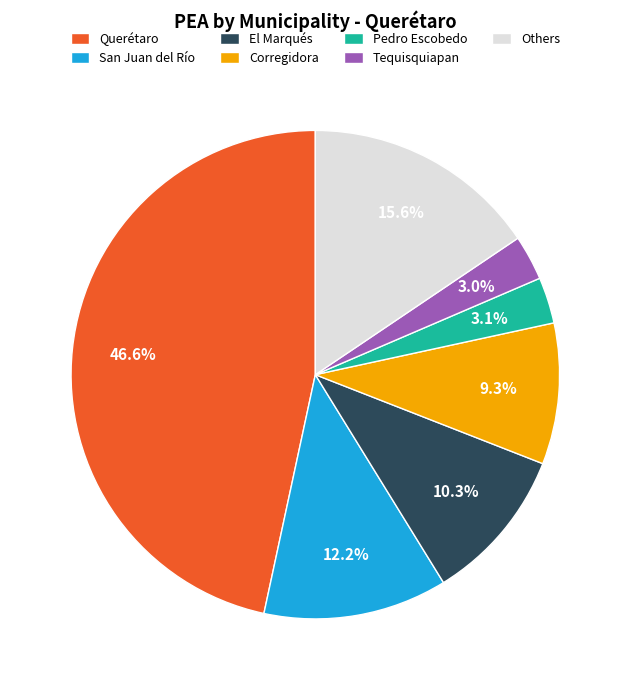

How many slices are in this pie chart?

7